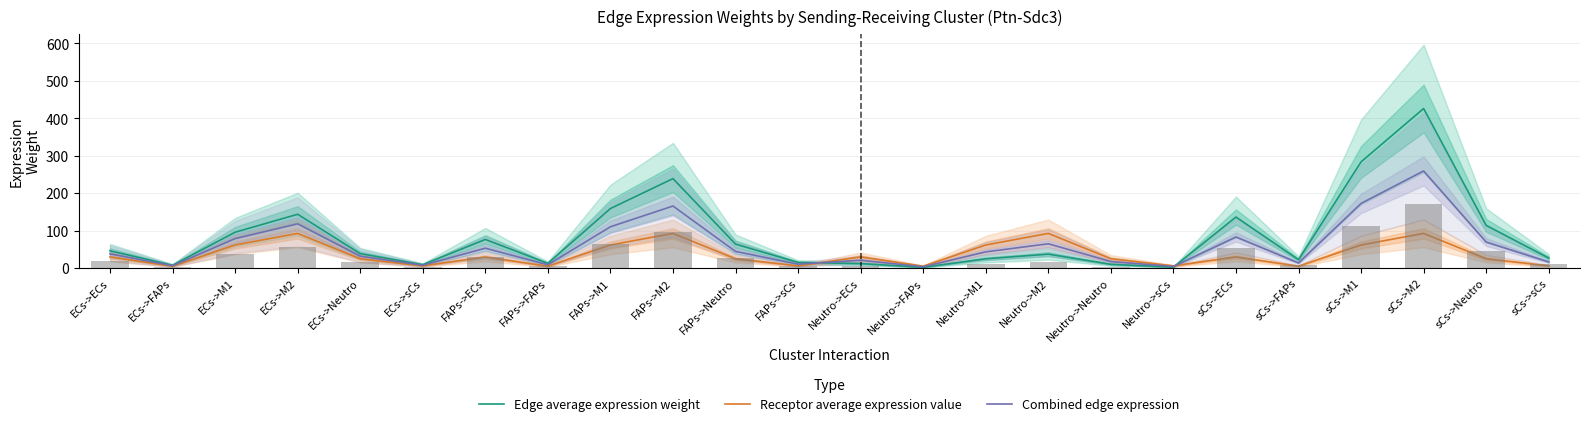

Which series has the largest range (max minus min)?

Edge average expression weight